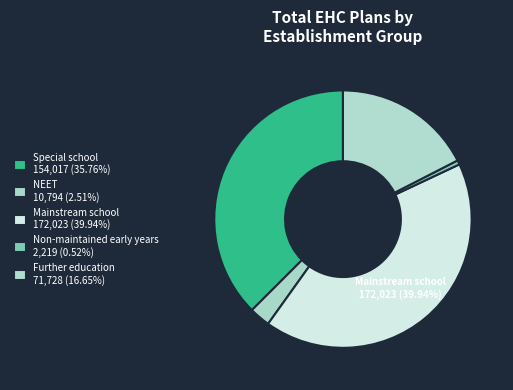

True or false: Non-maintained early years accounts for 1% of the total.

True